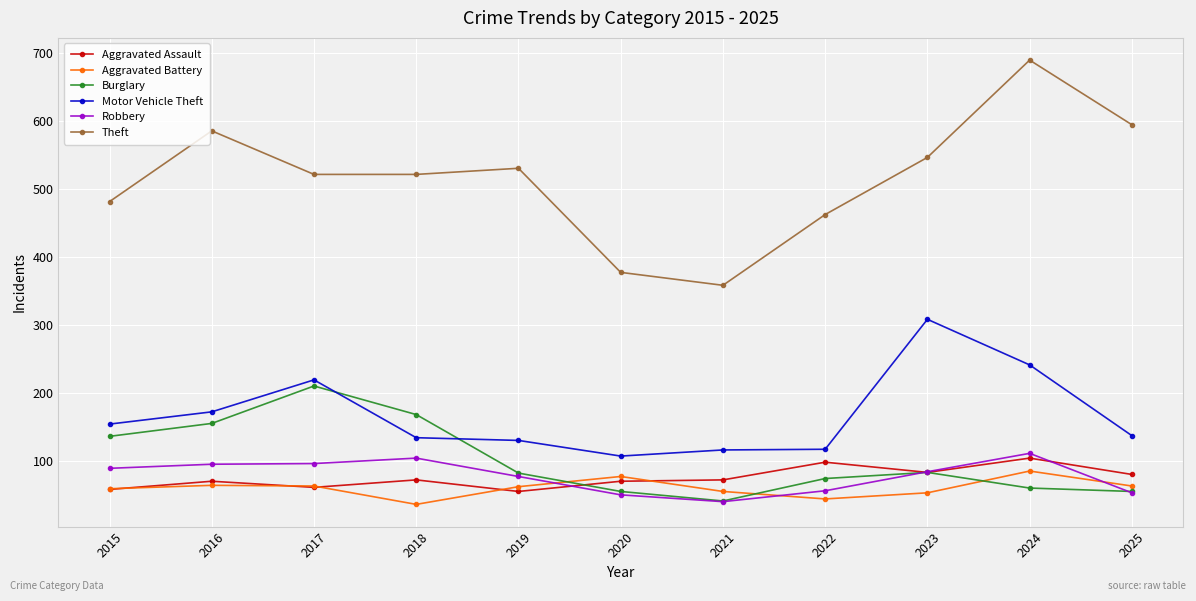

True or false: Theft and Robbery intersect in this chart.

False